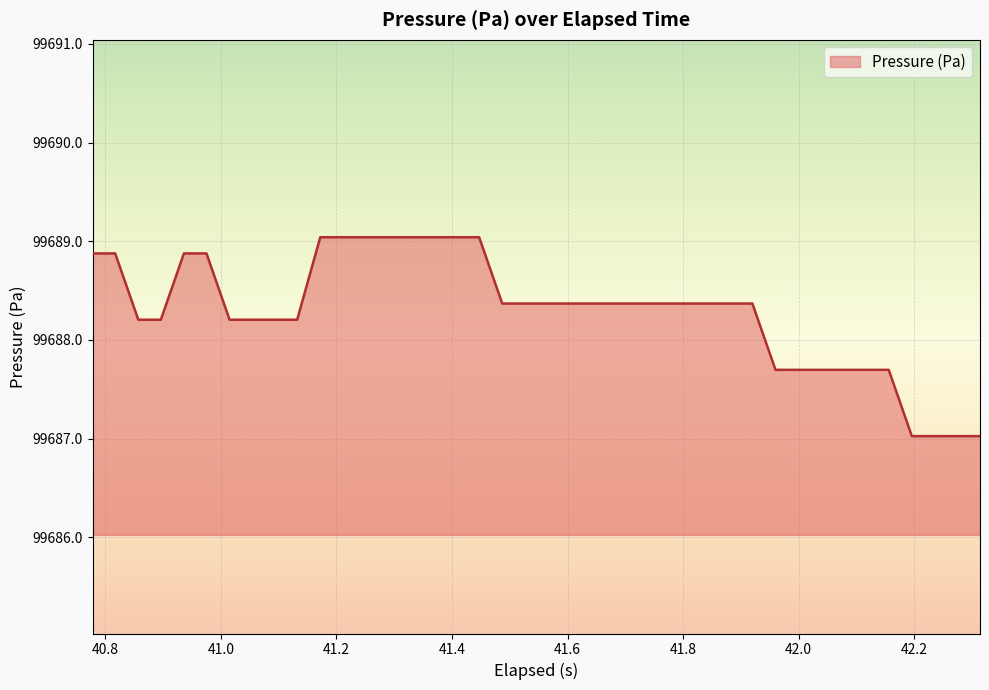

What is the difference between the maximum and minimum values?

2.0